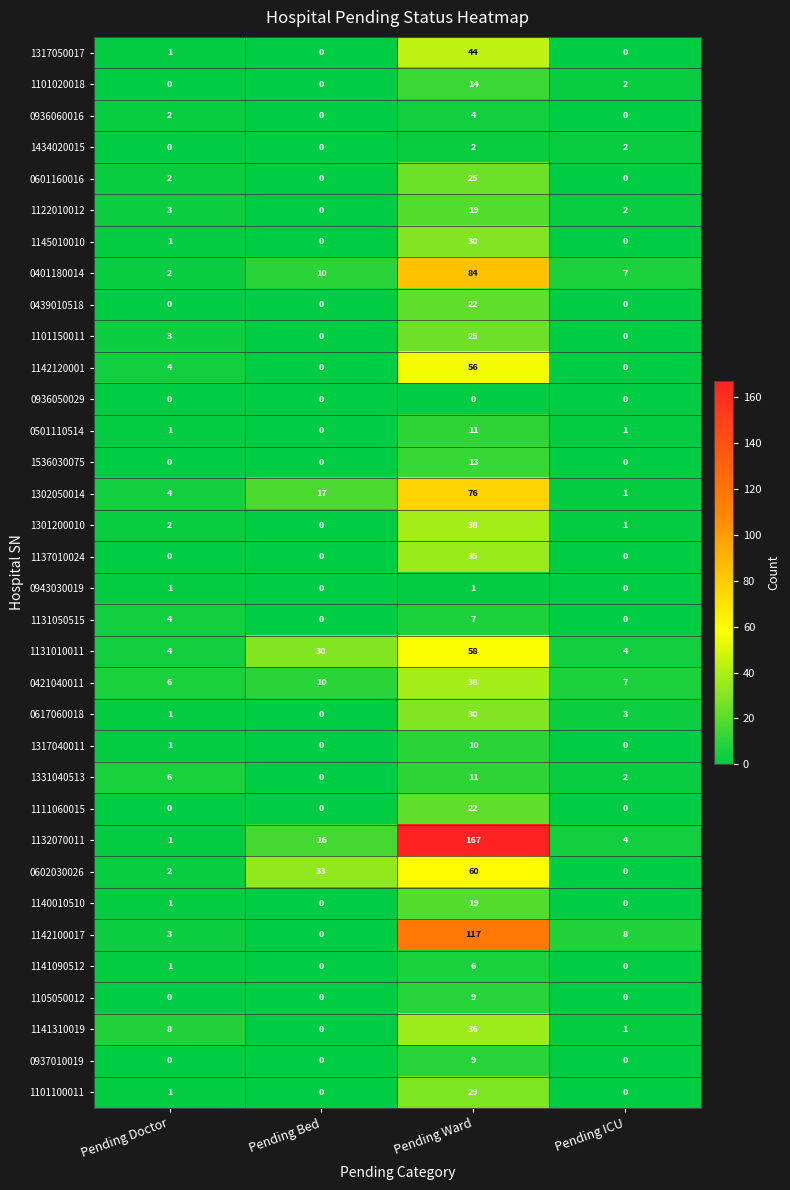

What is the sum of all 1301200010 values?

41